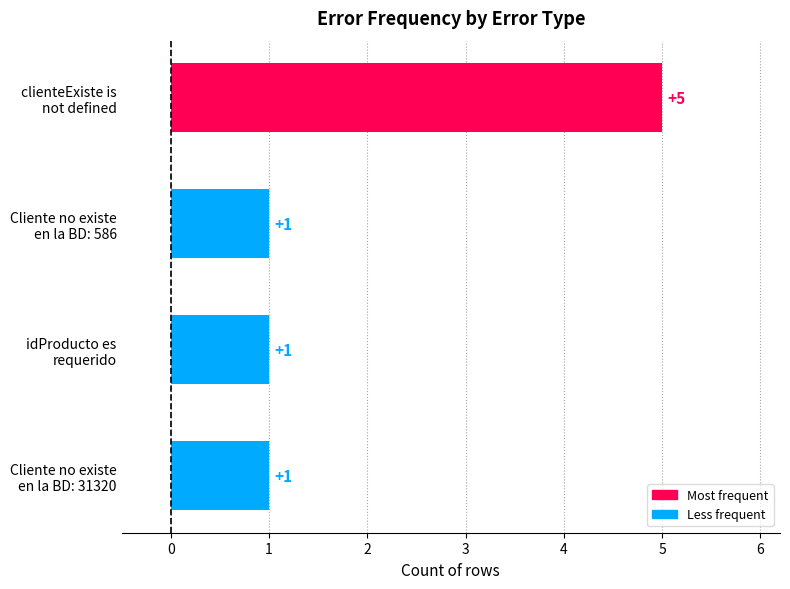

Reading bottom to top, transcribe all the data shown in this chart.

1	1	1	5